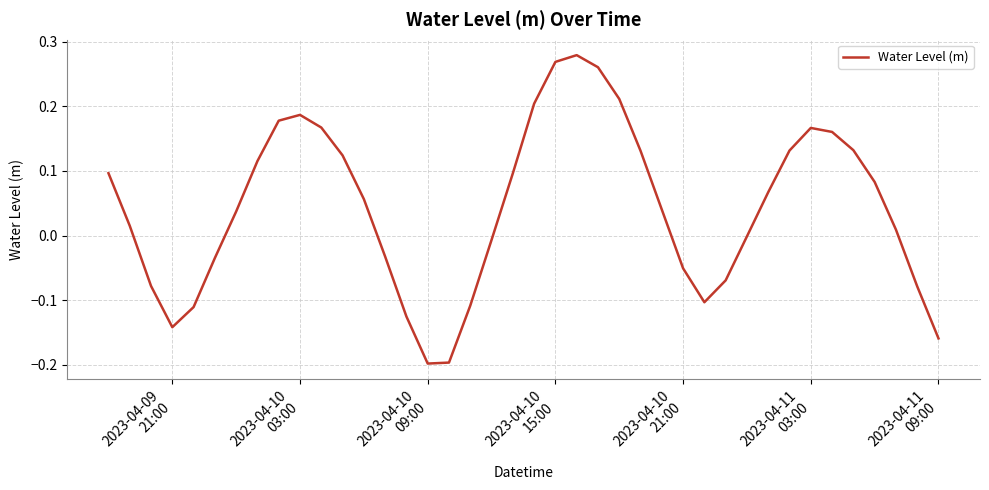

What is the difference between the maximum and minimum values?

0.5